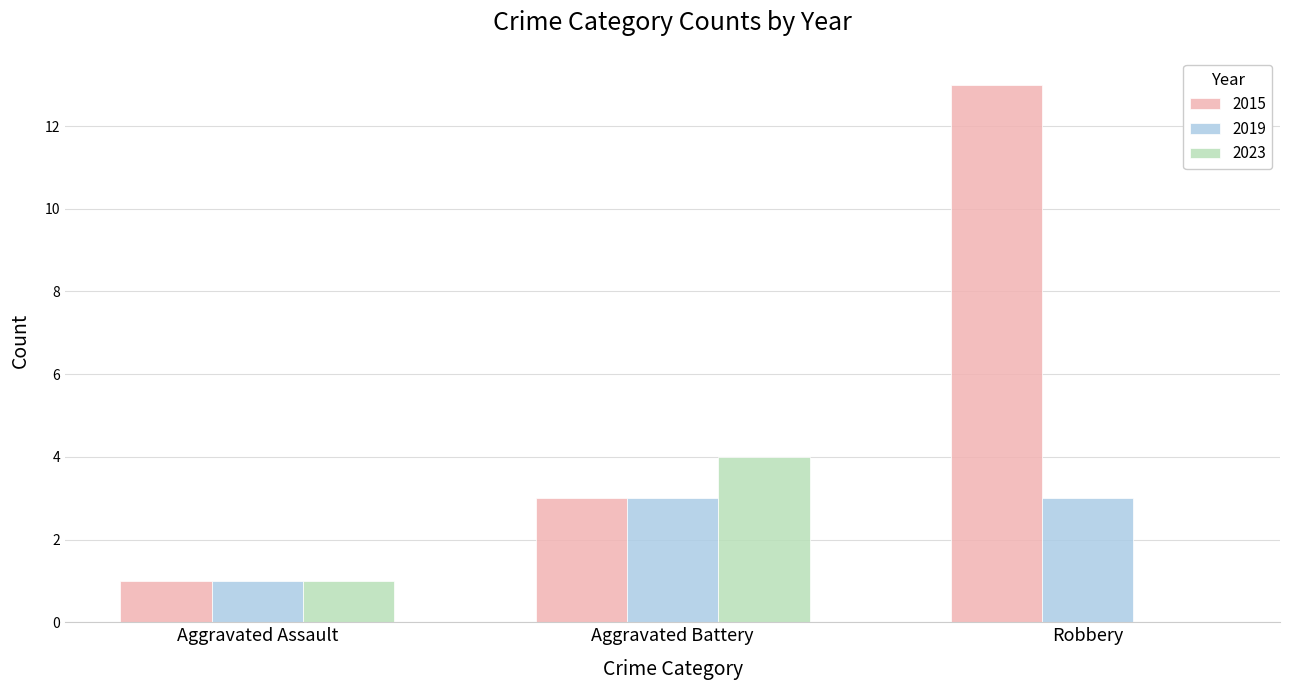

At which category is the sum across all series the highest?

Robbery